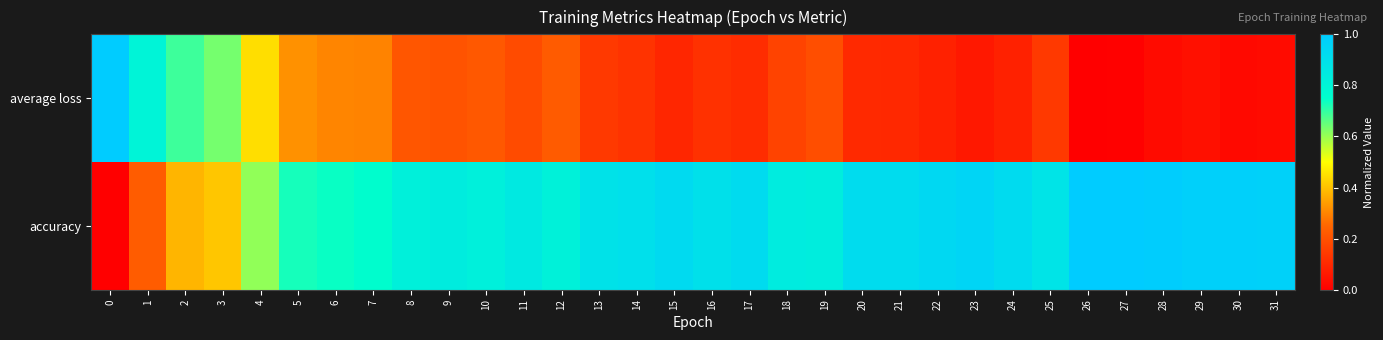

At how many categories does at least one series exceed 0?

32